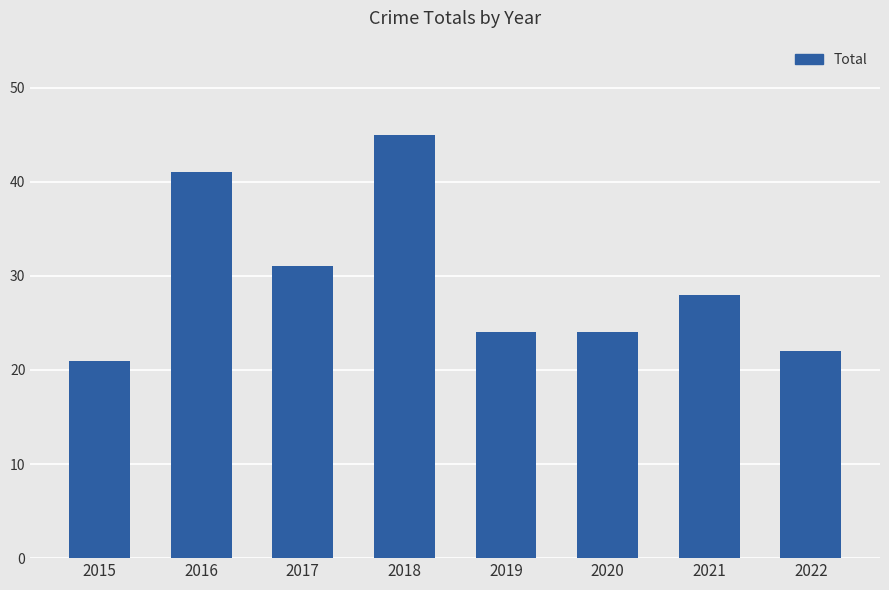

What is the difference between the maximum and minimum values?

24